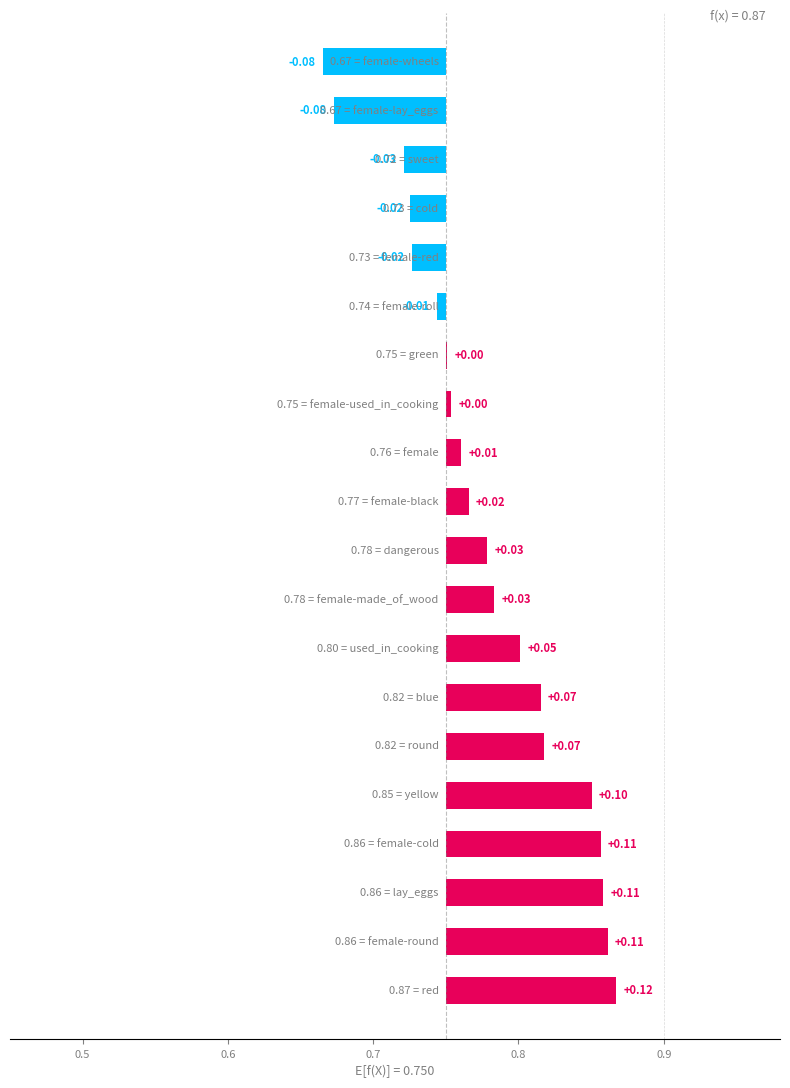

True or false: the data shows 0.1 at 0.7.

True